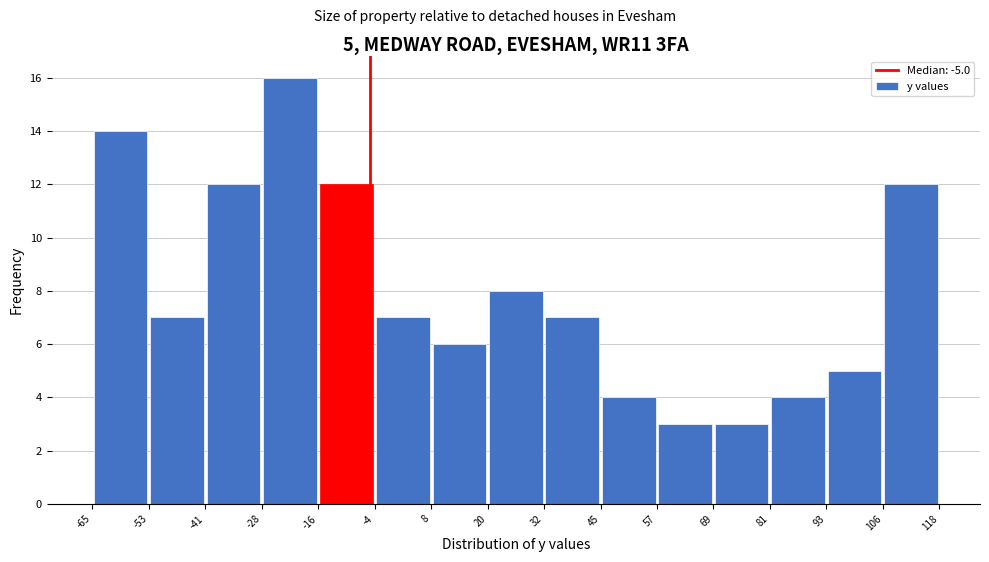

Which range on the x-axis has the tallest bar?

-28 to -16